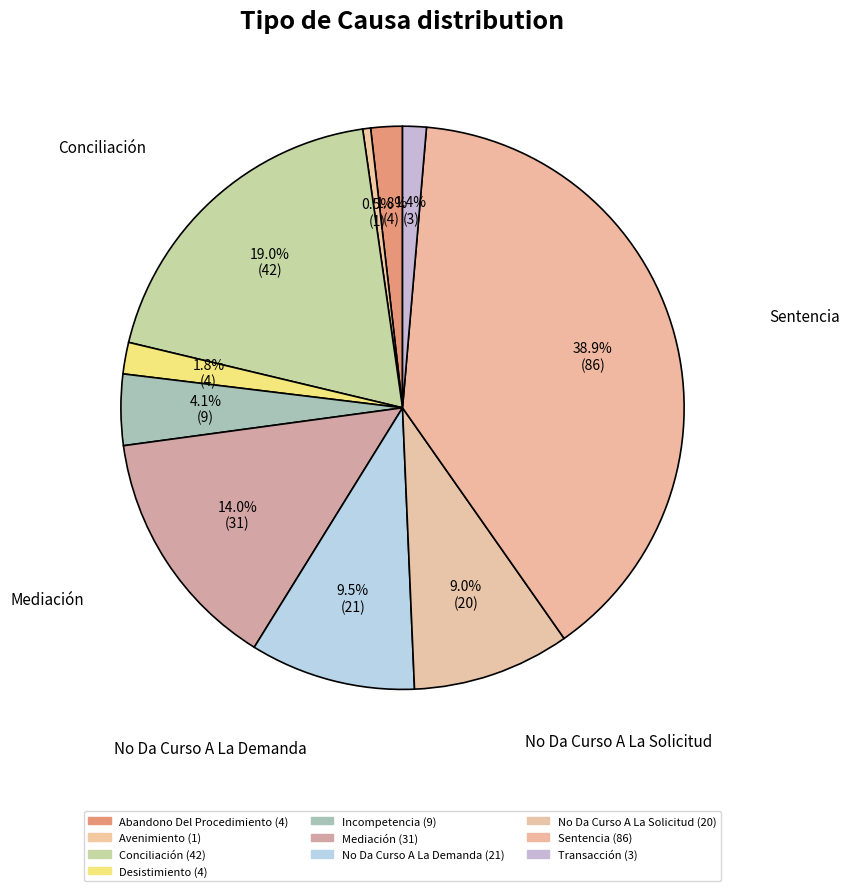

How many segments does this pie chart have?

10